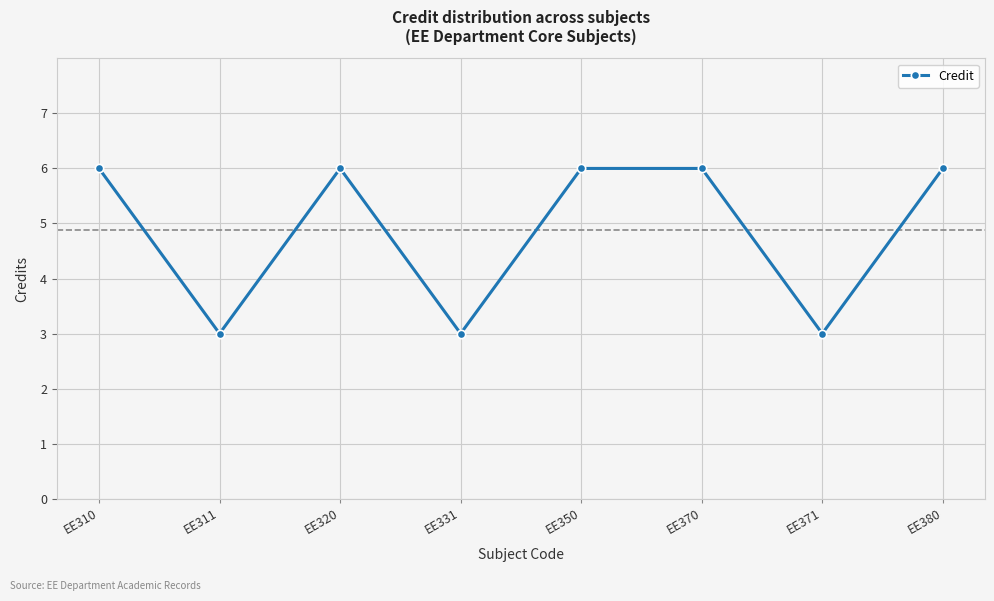

How many interior local valleys (lower than both neighbors) does the data have?

3